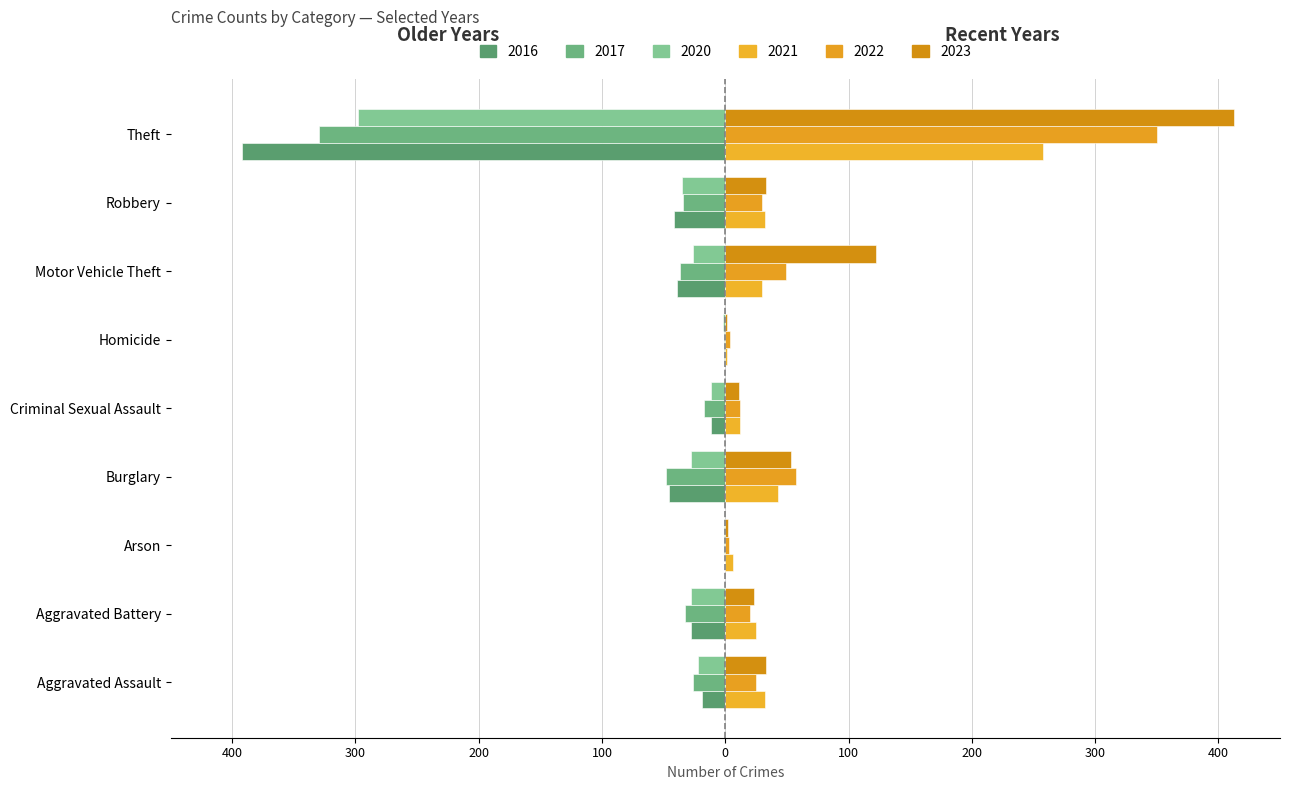

How many groups of bars are there?

9